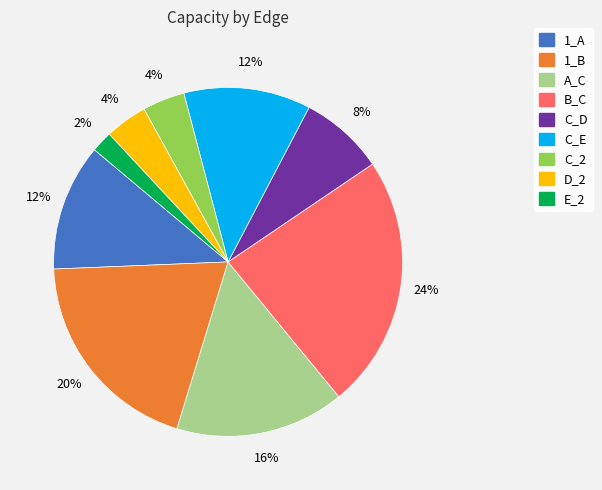

Count the number of slices in the pie.

9